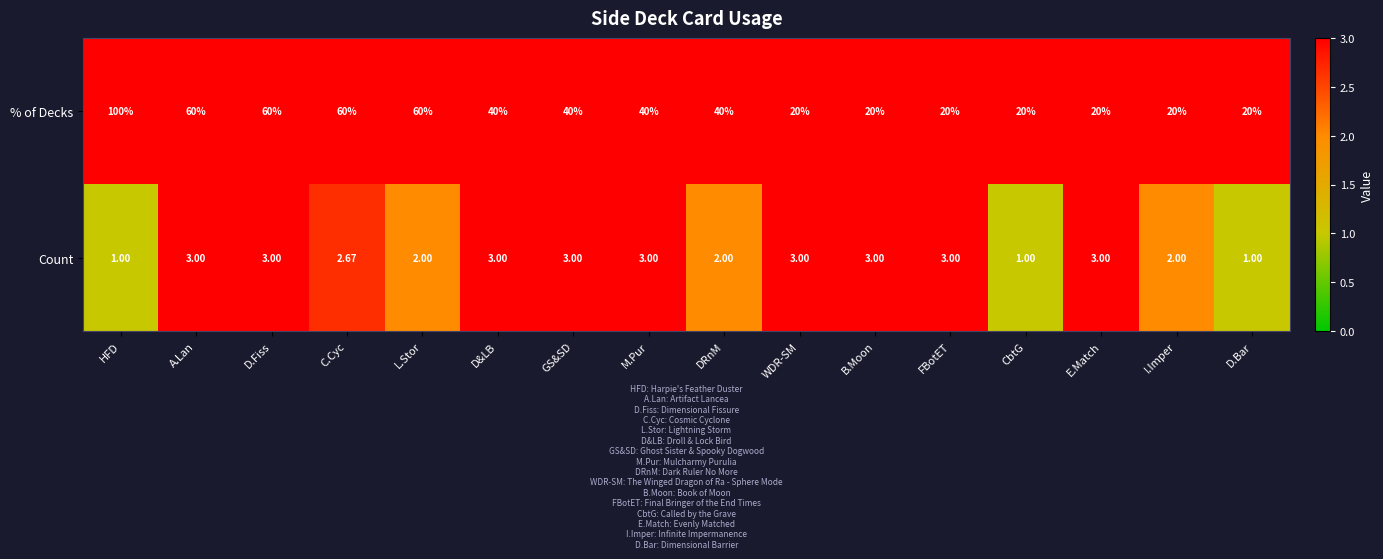

At I.Imper, list the series in order from smallest to largest.

Count, % of Decks